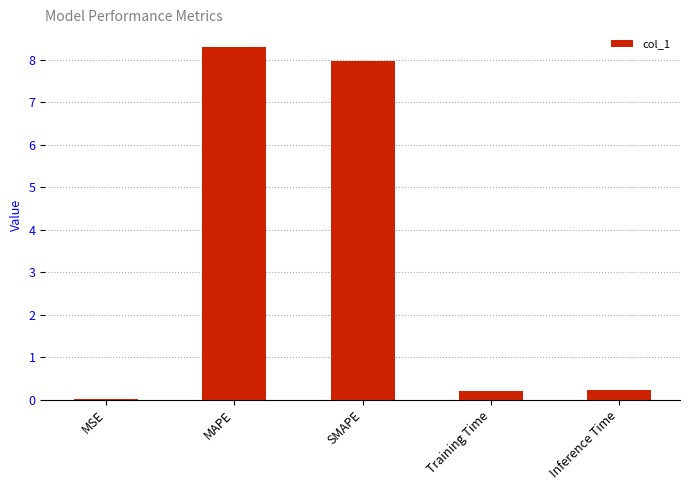

Which category has the highest value across all series?

MAPE